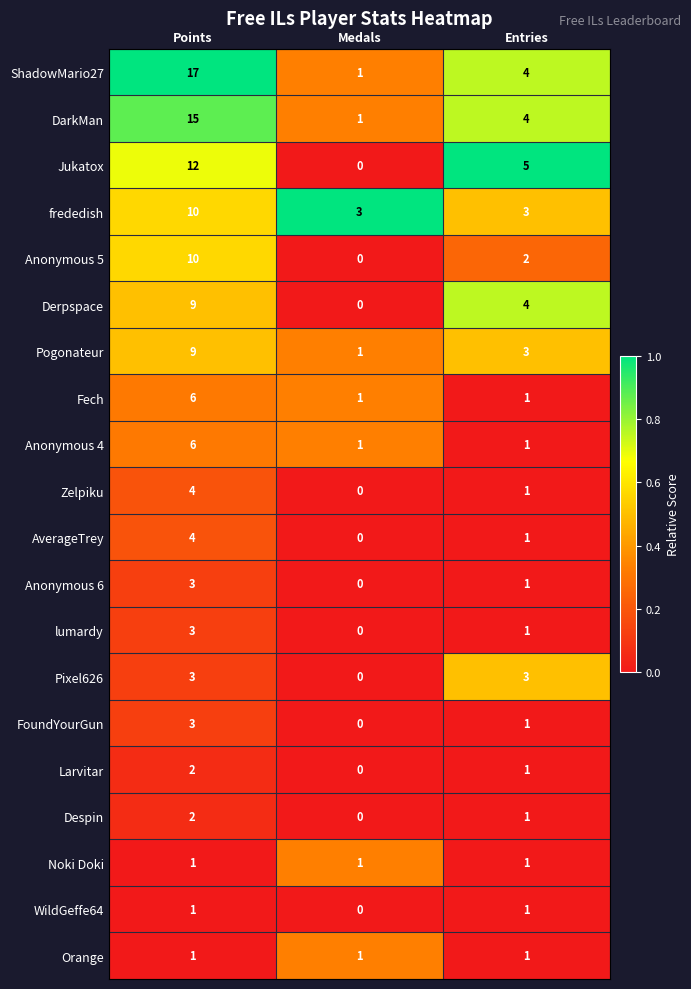

Is it true that Pogonateur equals 5 at Entries?

False